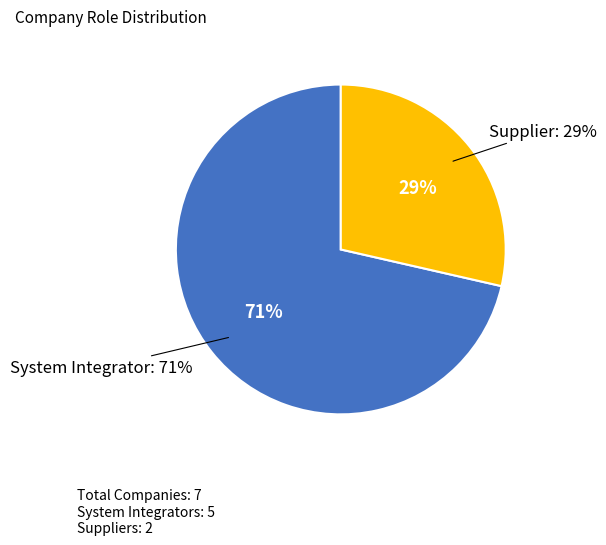

What percentage is the System Integrator slice, to the nearest percent?

71%